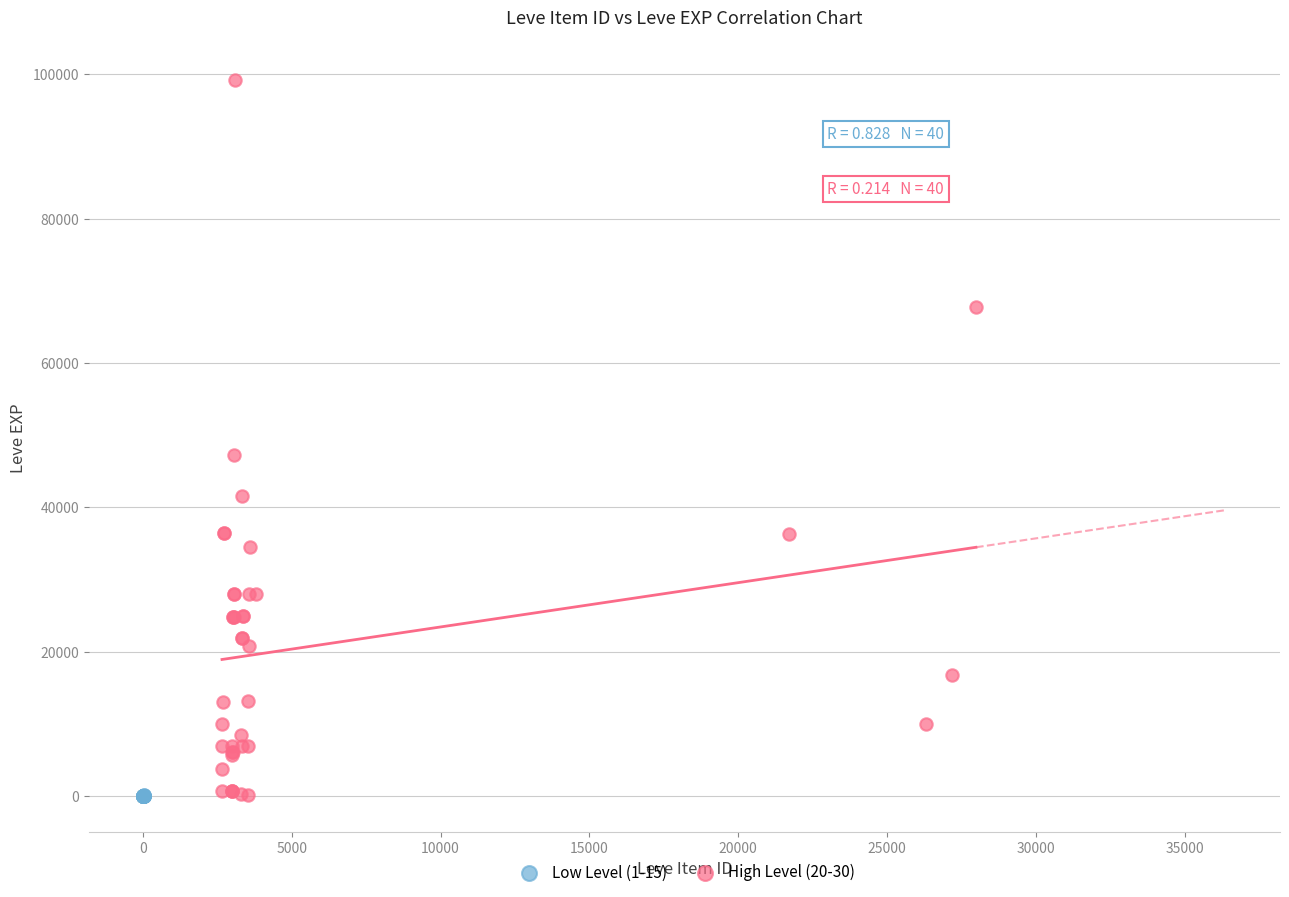

Which series has the largest Y range (max minus min)?

High Level (20-30)